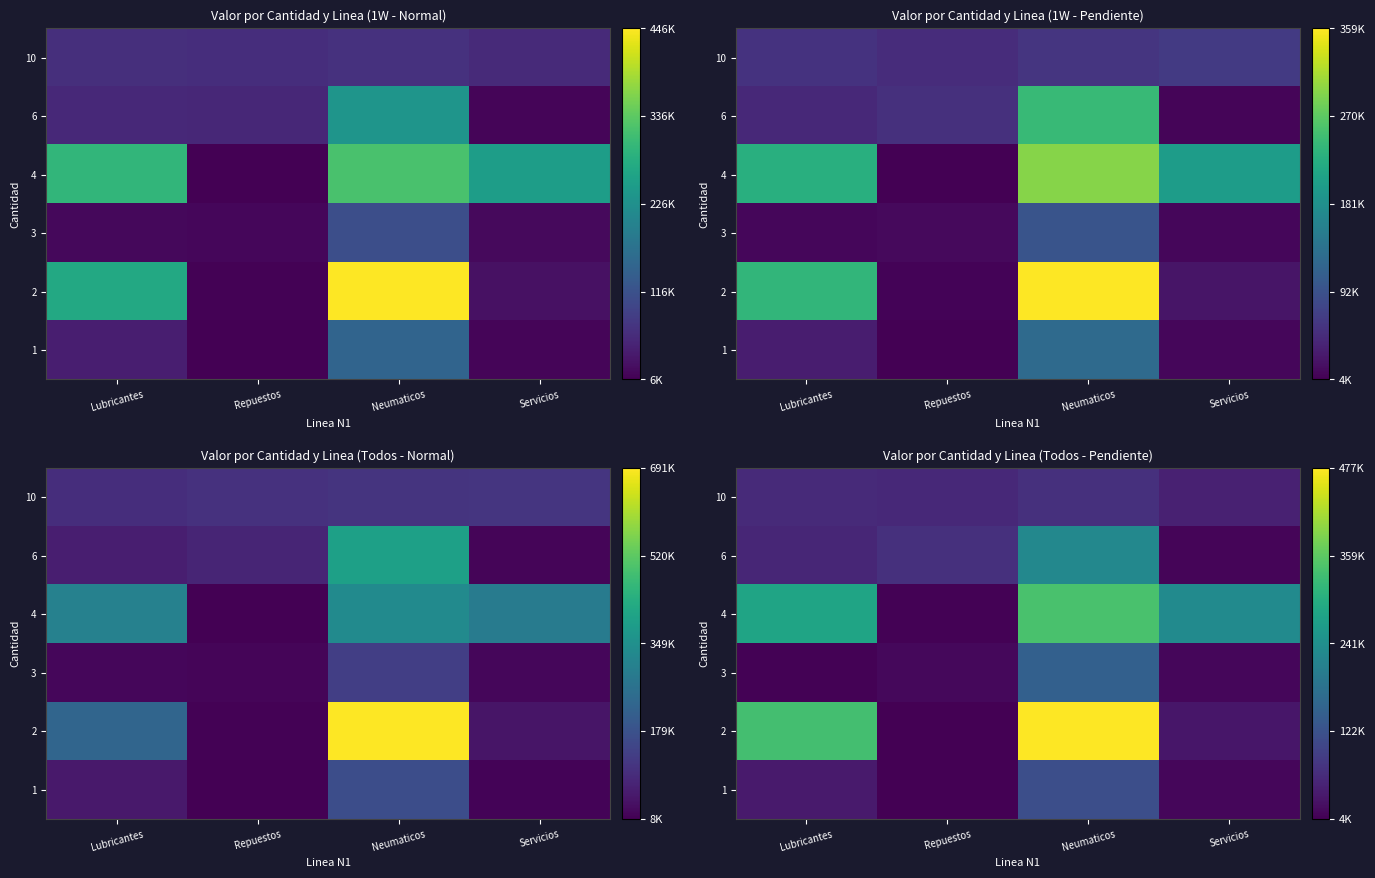

What is the total value across all series at Servicios?

346323.3